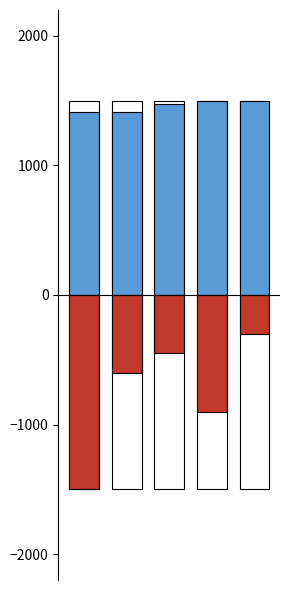

What value does the MATCH_CODE series have at 0?

1415.8